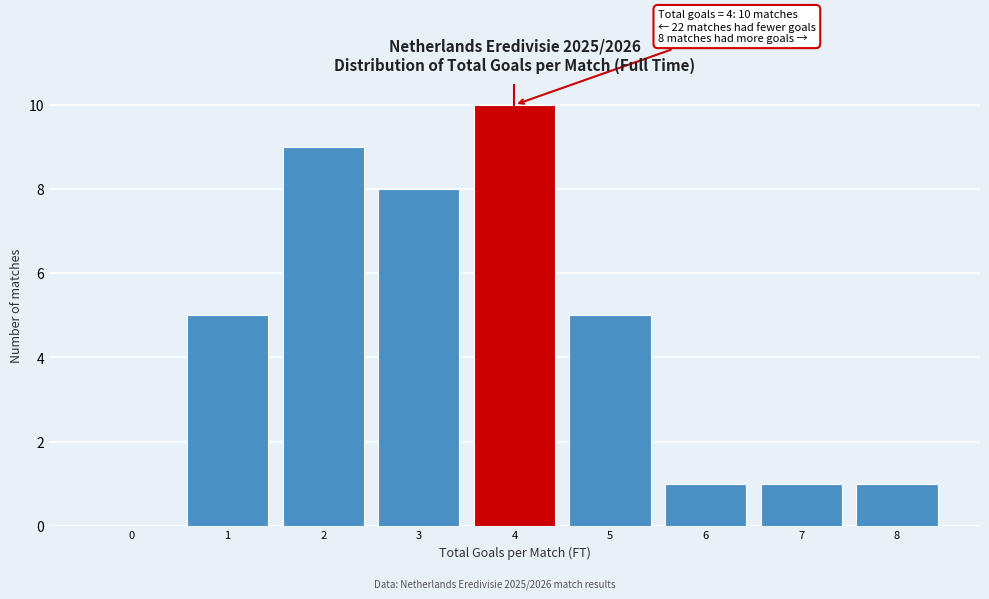

Which range on the x-axis has the tallest bar?

3.5 to 4.5